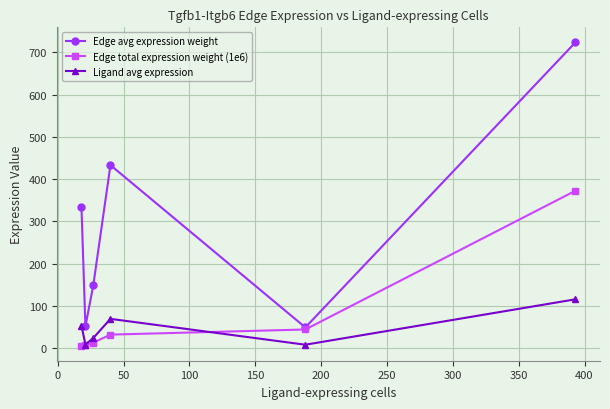

Which series has the largest total across all categories?

Edge avg expression weight